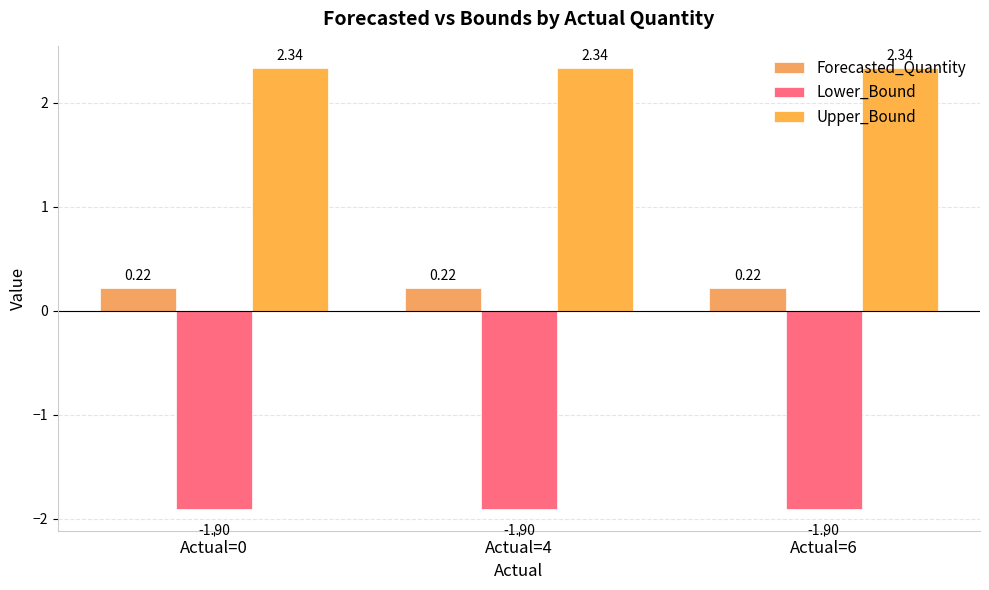

At which label is Forecasted_Quantity closest to 0?

Actual=0